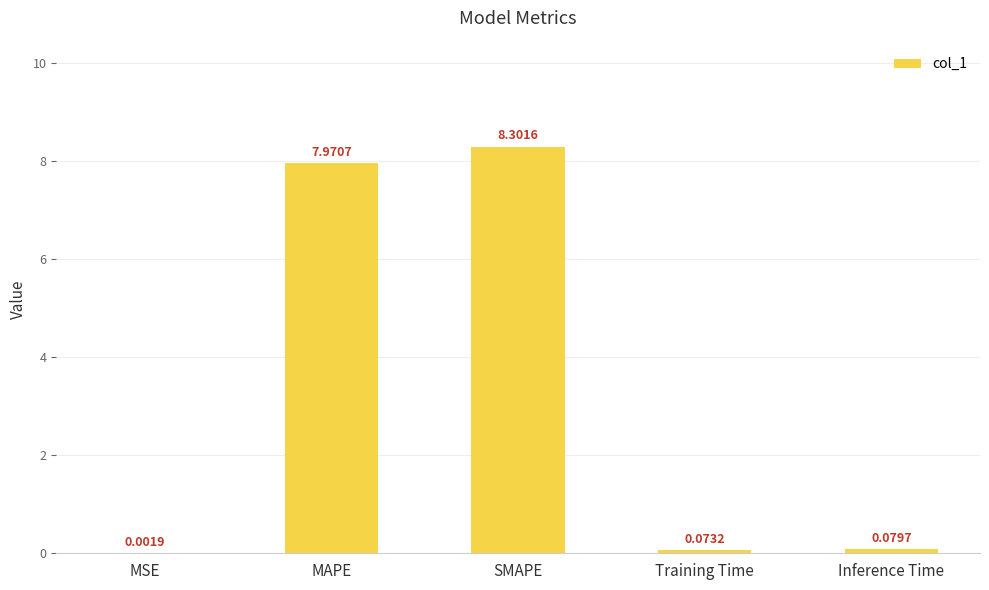

What is the sum of all values?

16.4